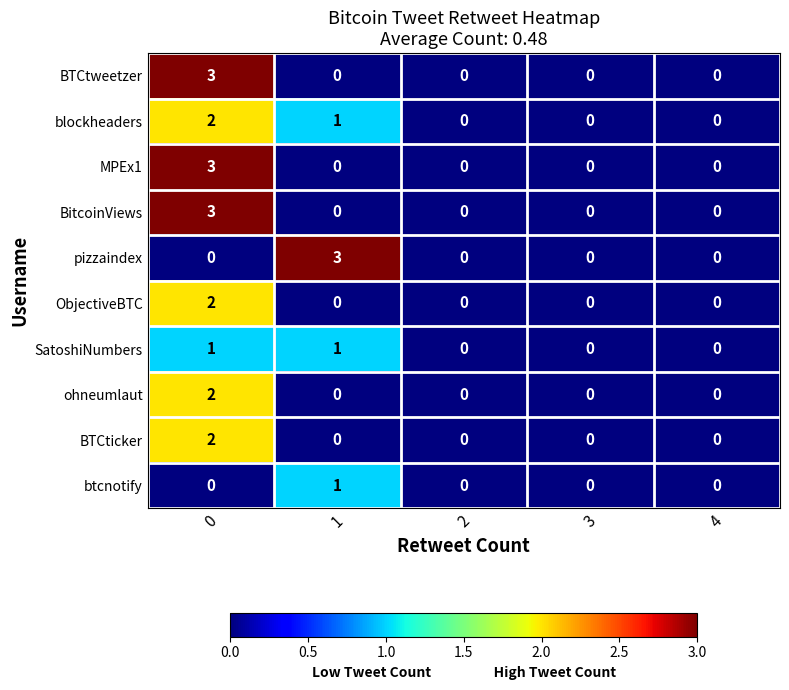

What is the sum of the BitcoinViews values at 0 and 3?

3